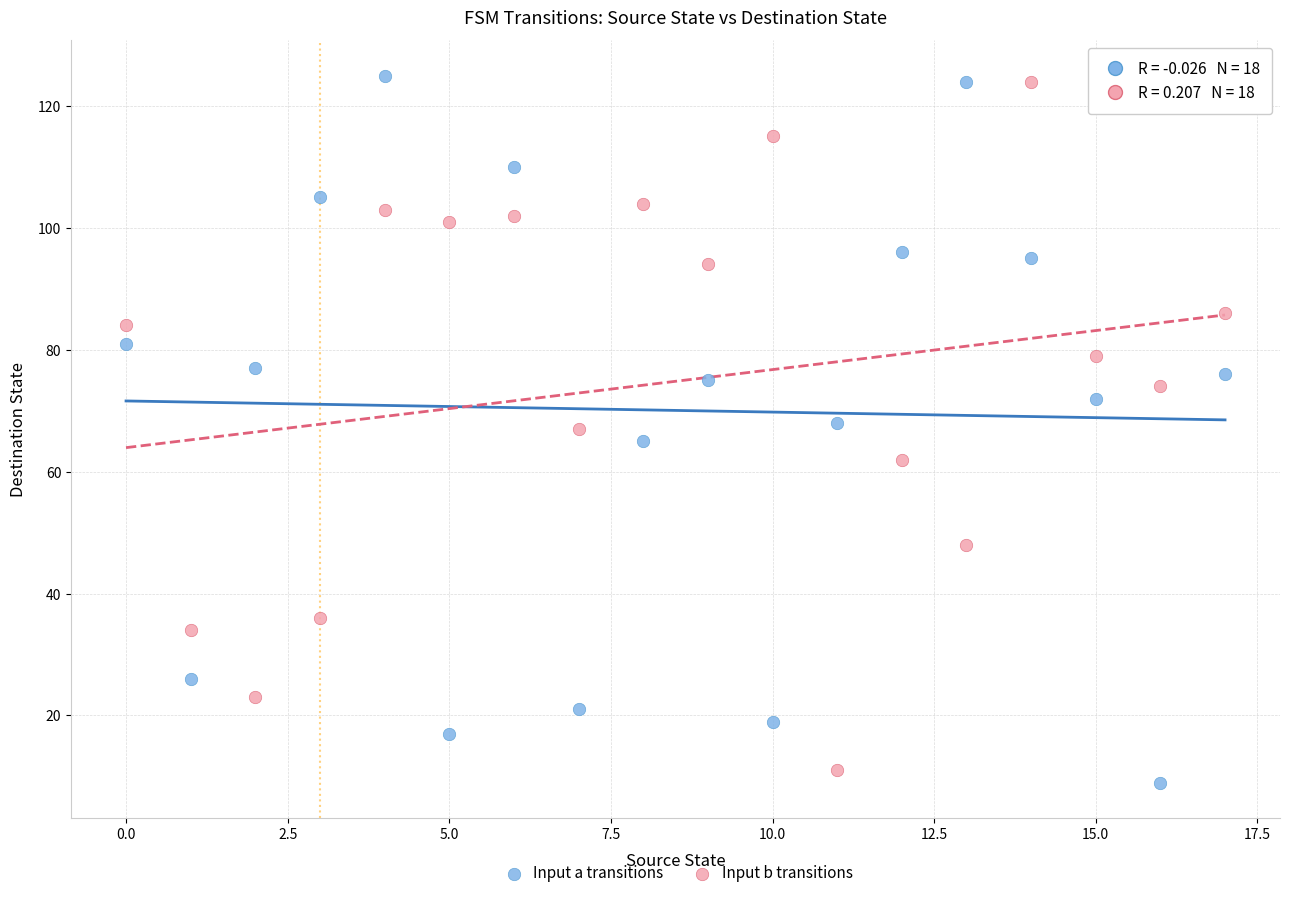

Across all data points, what is the range of Y values (max minus min)?

116